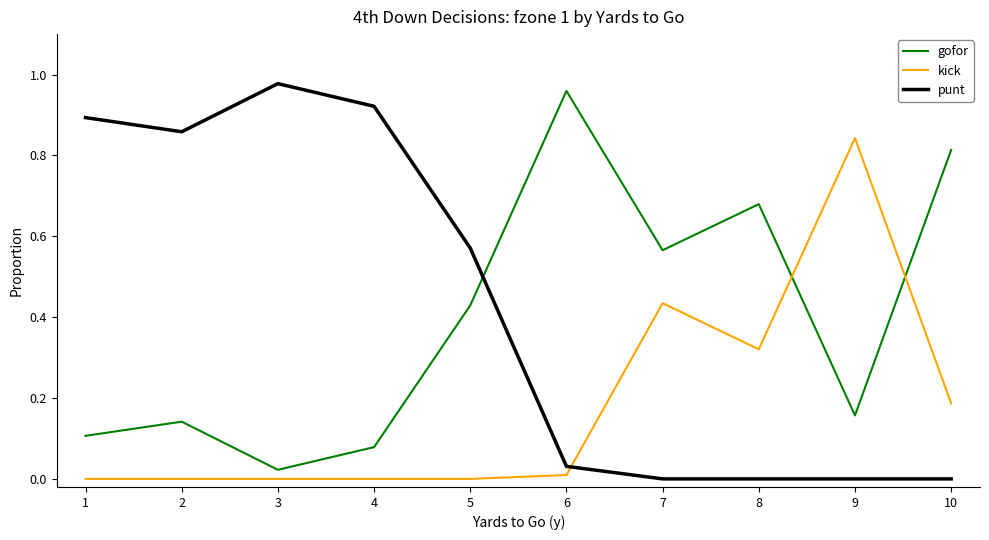

How many intersections are there between kick and punt?

1